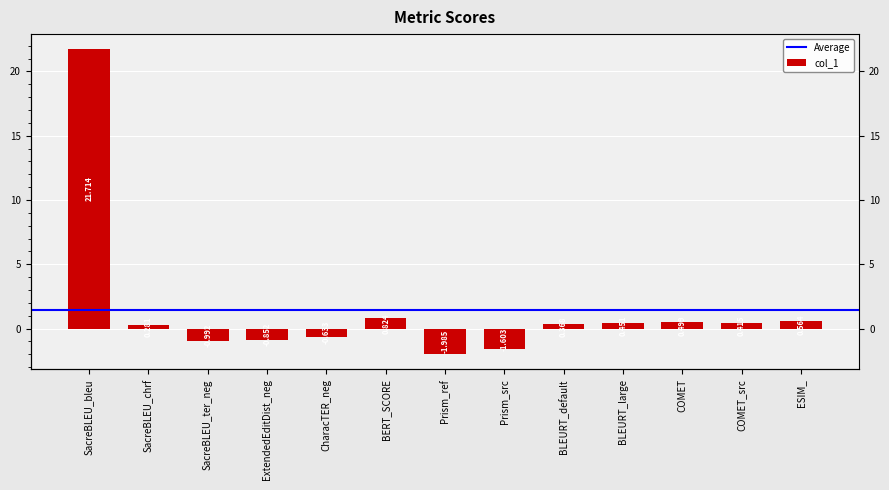

What position from the left is BLEURT_default?

9